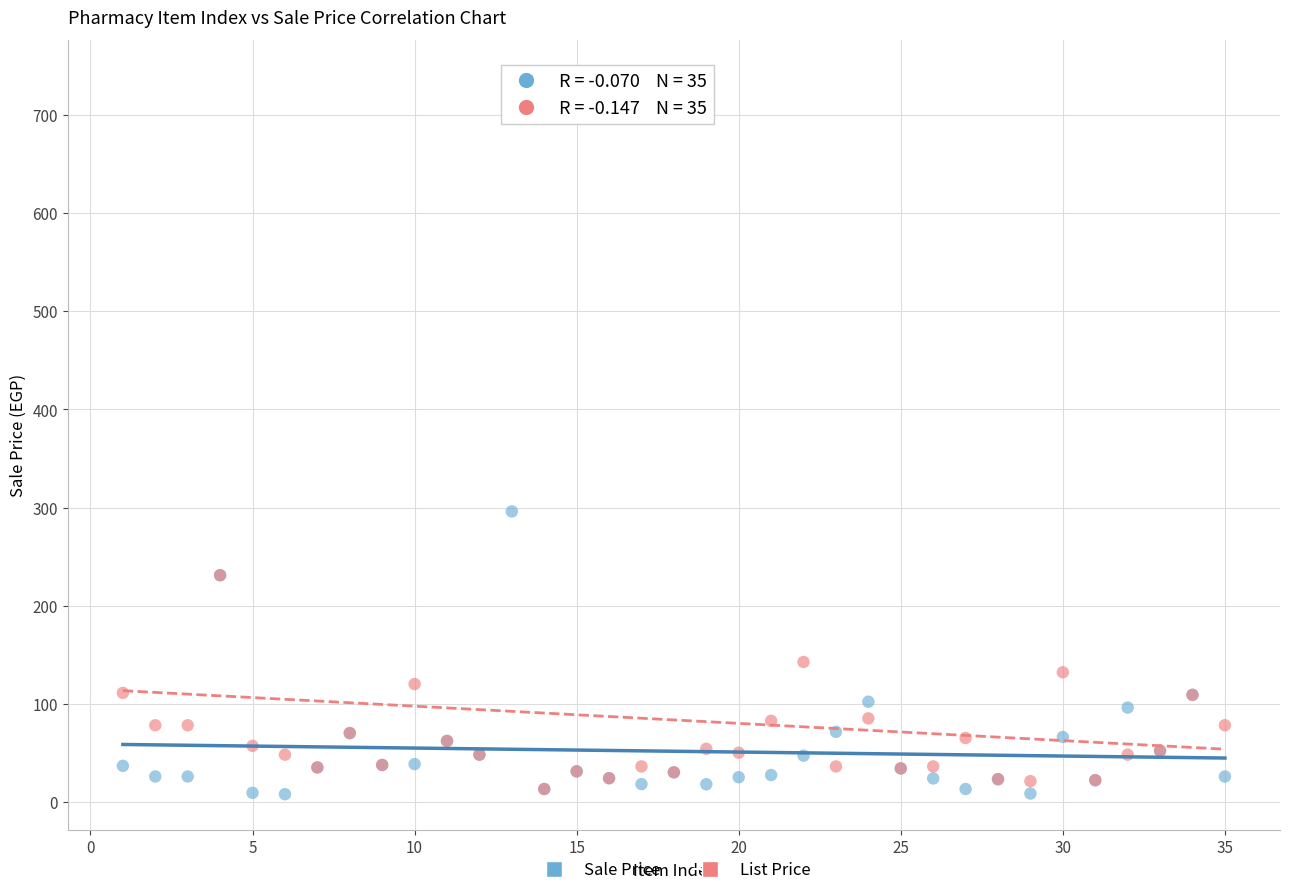

In the Sale Price series, what Y value is closest to 151?

109.0